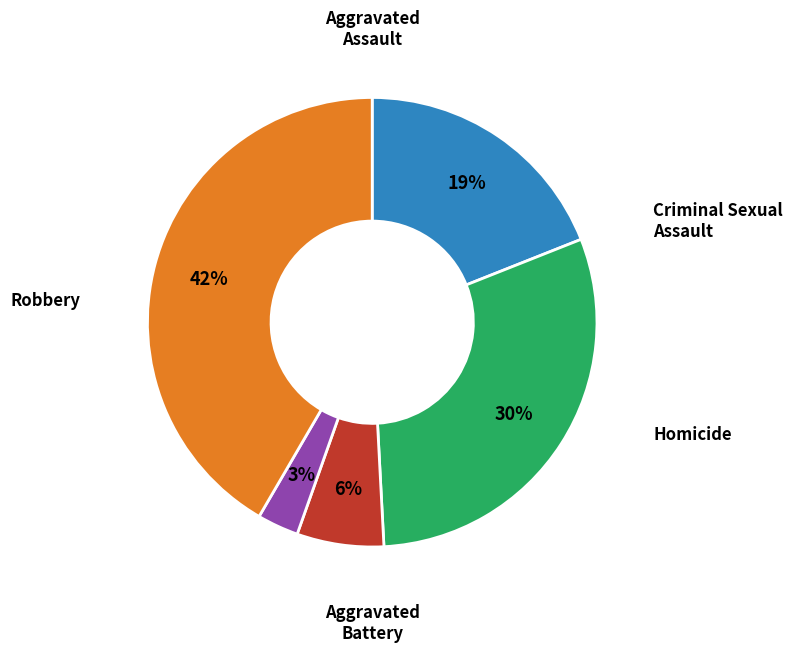

To the nearest percent, what is the difference between the largest and smallest slice percentages?

39%